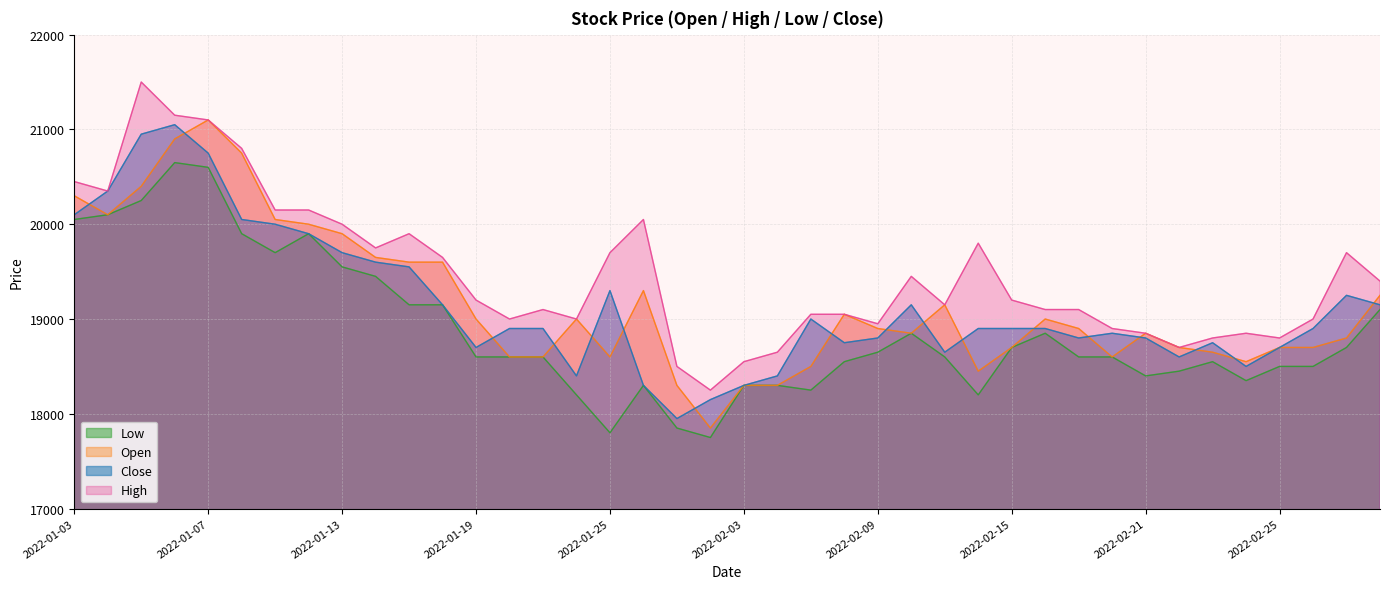

Read the Close value at 2022-01-10, to the nearest 50.

20050